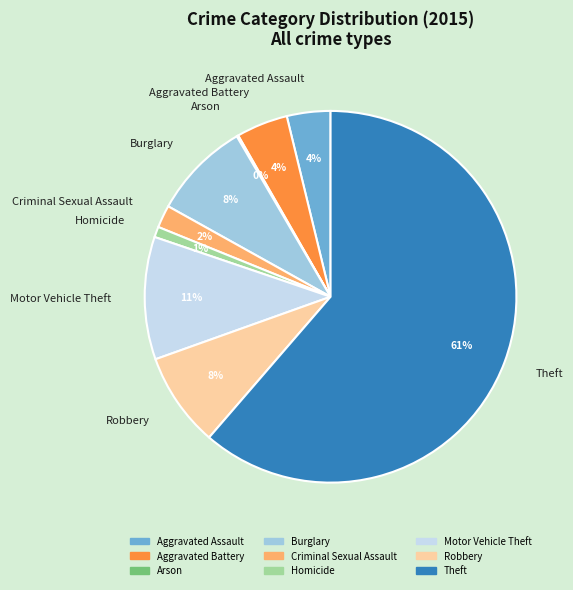

Is the sum of Homicide and Theft greater than half?

Yes